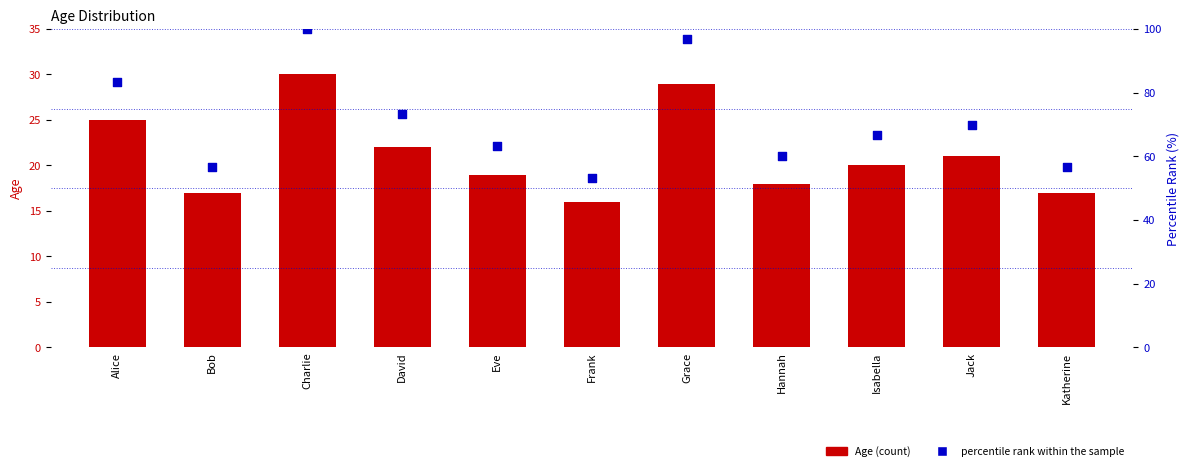

At which category is the sum across all series the highest?

Charlie